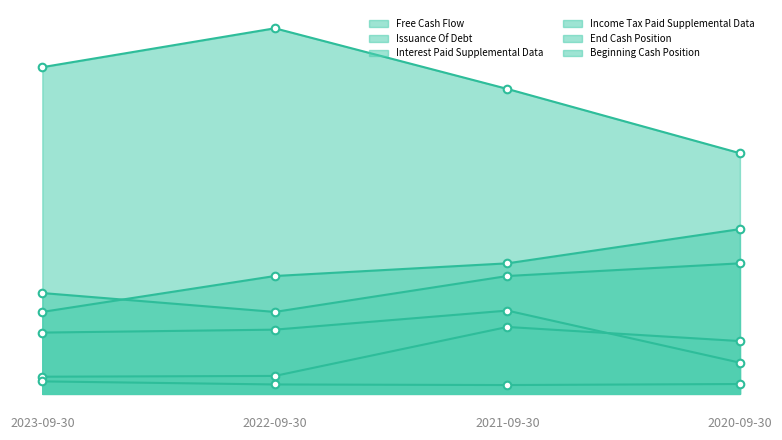

What are all the series names shown in the legend?

Free Cash Flow, Issuance Of Debt, Interest Paid Supplemental Data, Income Tax Paid Supplemental Data, End Cash Position, Beginning Cash Position